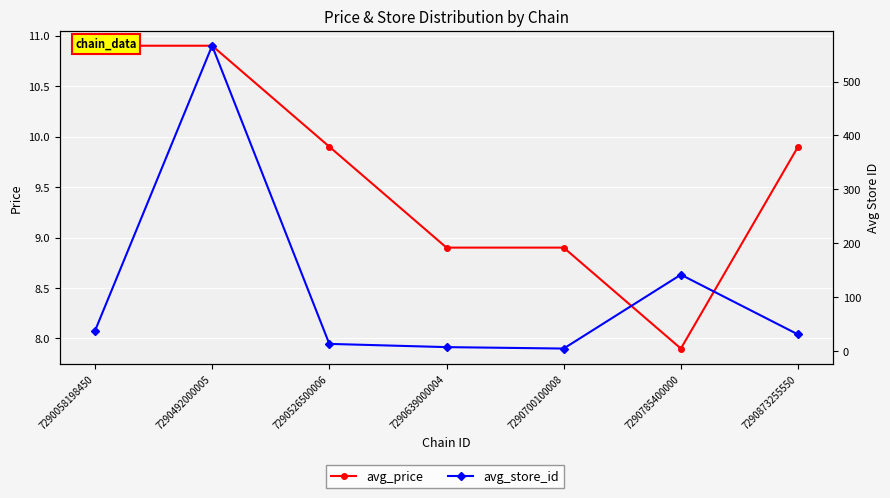

True or false: avg_store_id has a value of 327.7 at 7290492000005.

False